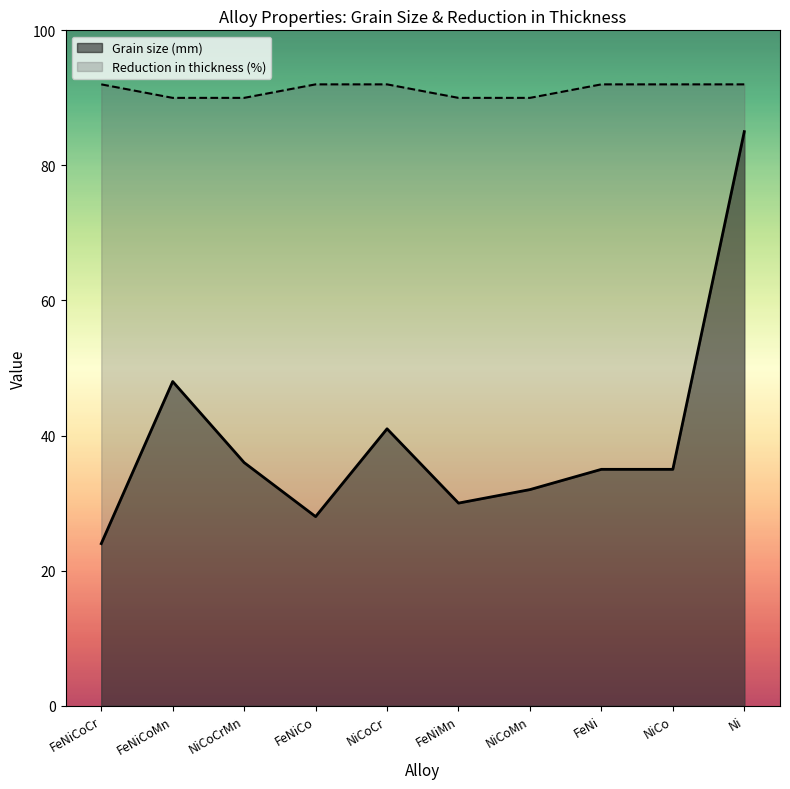

What is the difference between the Grain size (mm) values at NiCoCrMn and FeNiCoCr?

12